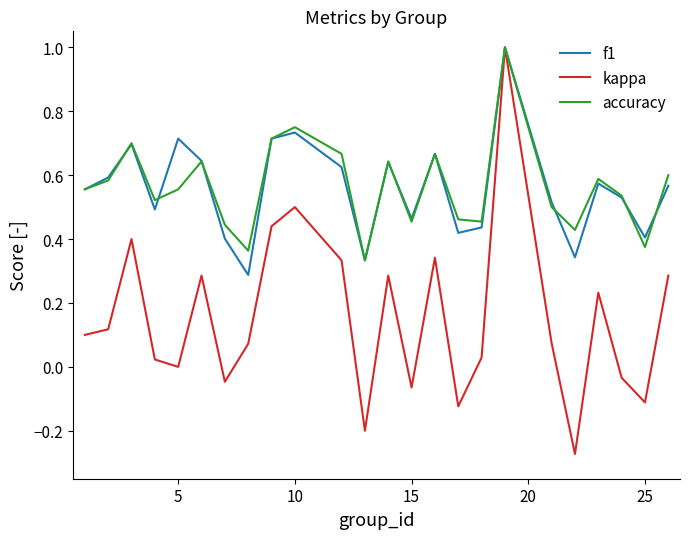

True or false: f1 has more than 0 interior local peaks.

True